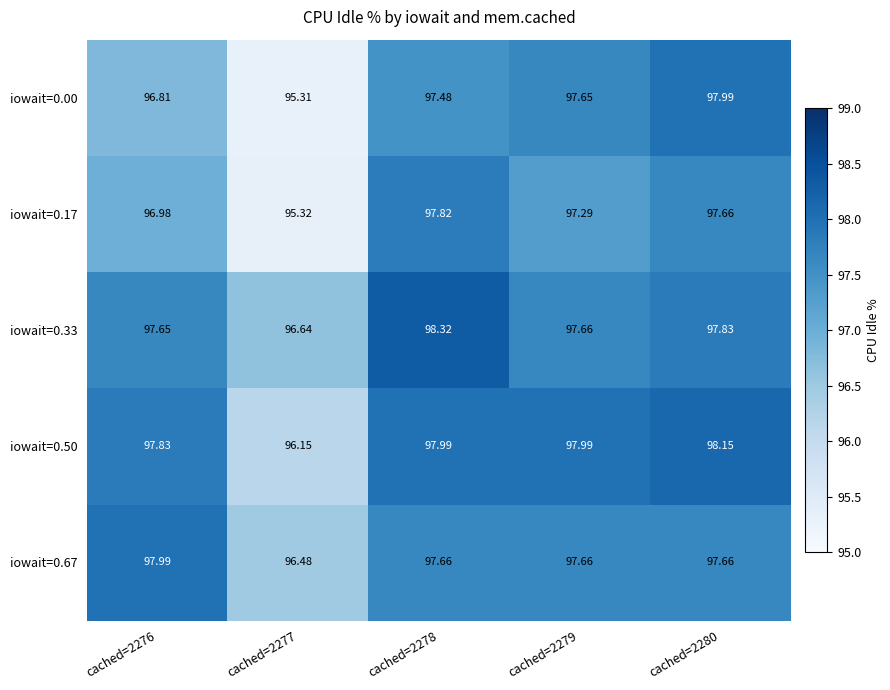

Is the value of iowait=0.50 at cached=2276 greater than the value of iowait=0.67 at cached=2280?

Yes